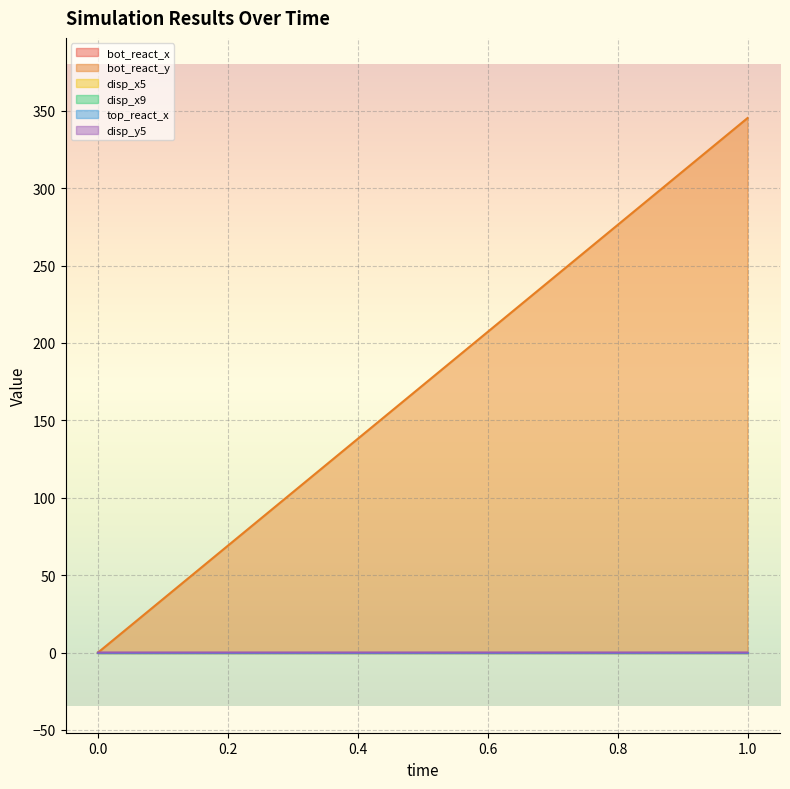

Reading left to right, what are all the values shown in this chart?

bot_react_x: 0.0	0.0
bot_react_y: 0.0	345.3
disp_x5: 0.0	0.0
disp_x9: 0.0	0.0
top_react_x: 0.0	0.0
disp_y5: 0.0	-0.0